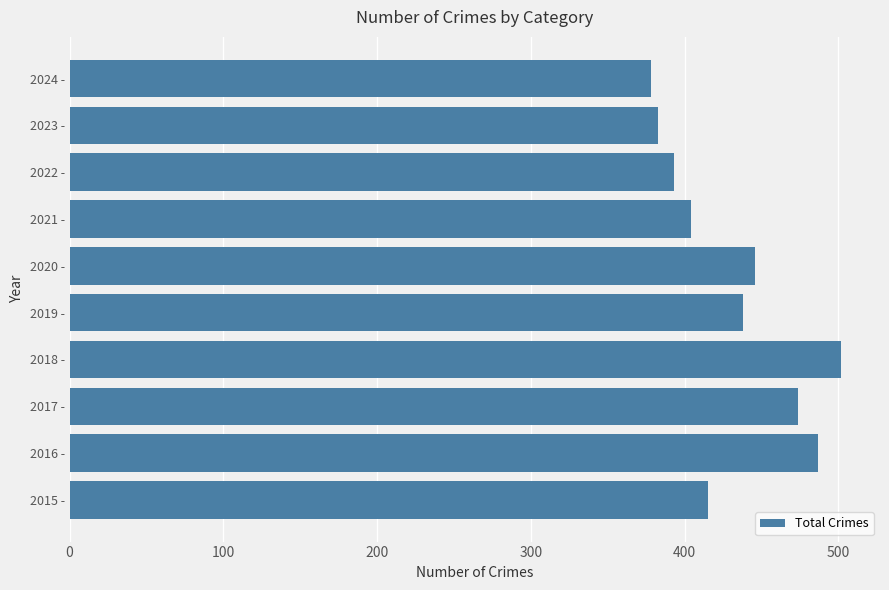

Reading bottom to top, list all the values displayed in this chart.

2015 -=415	2016 -=487	2017 -=474	2018 -=502	2019 -=438	2020 -=446	2021 -=404	2022 -=393	2023 -=383	2024 -=378